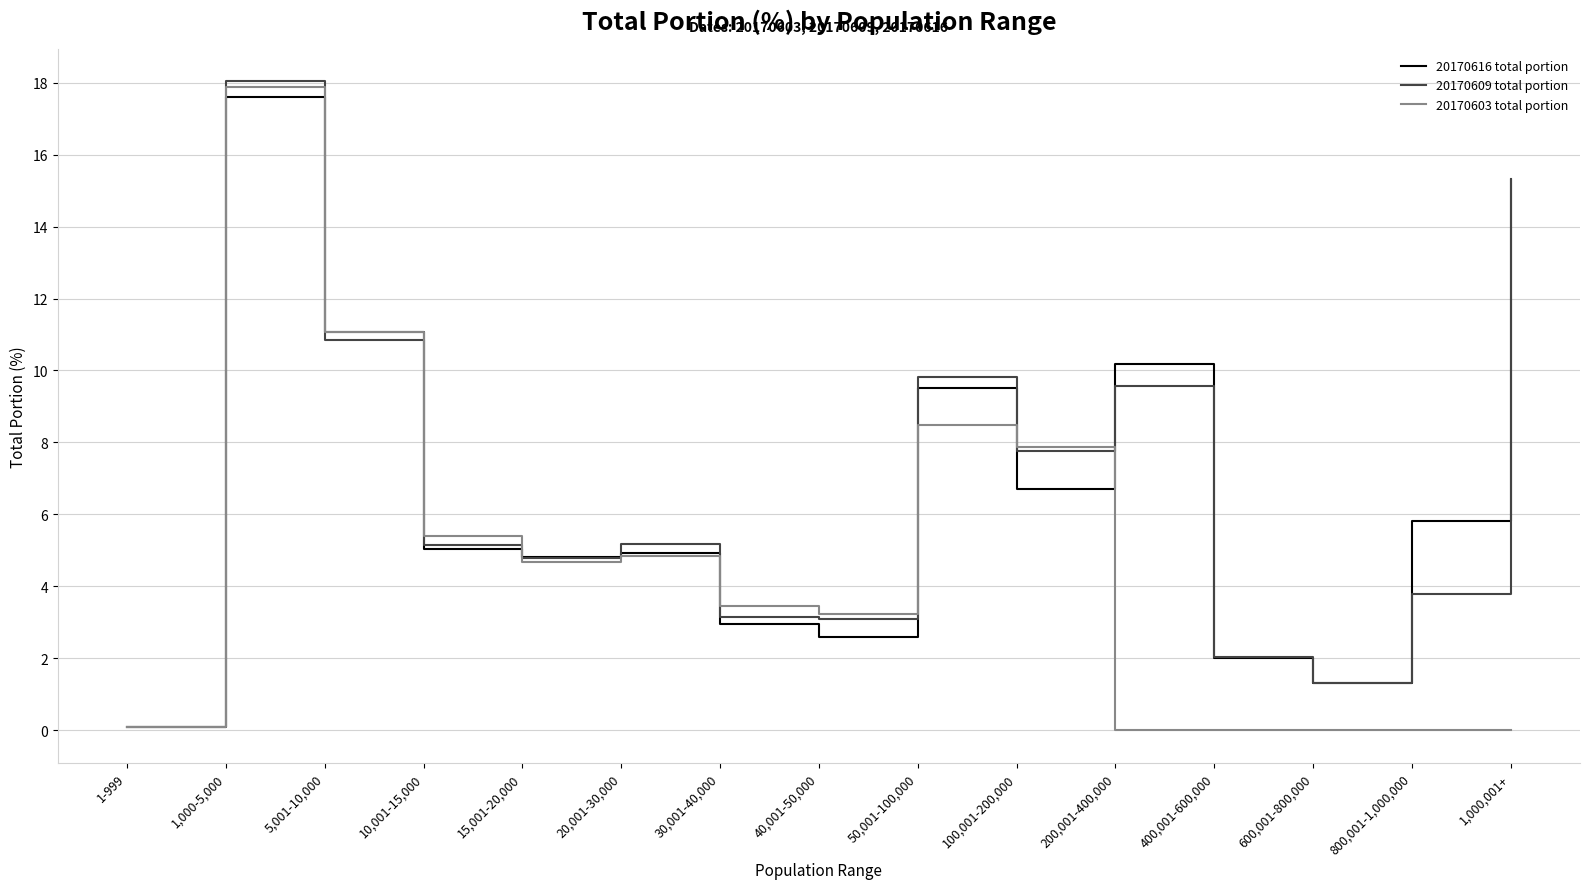

What are all the series names shown in the legend?

20170616 total portion, 20170609 total portion, 20170603 total portion